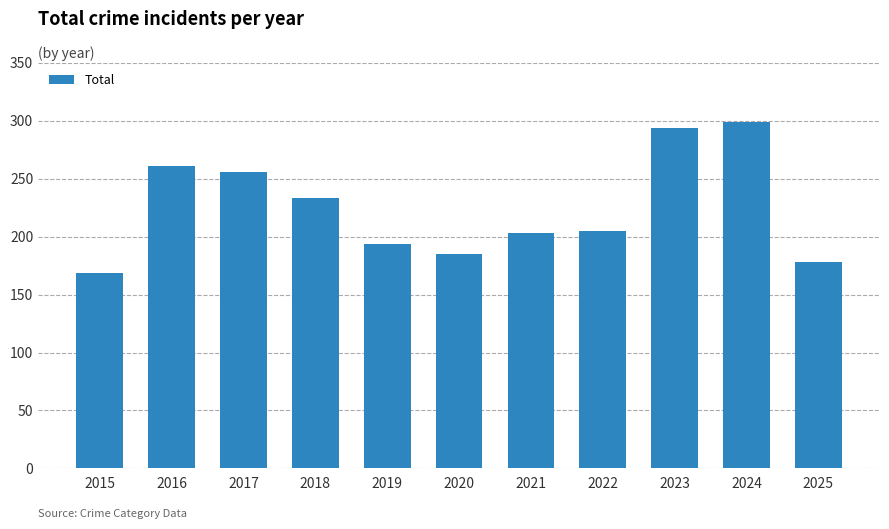

The chart shows a value of 233 at 2018. True or false?

True